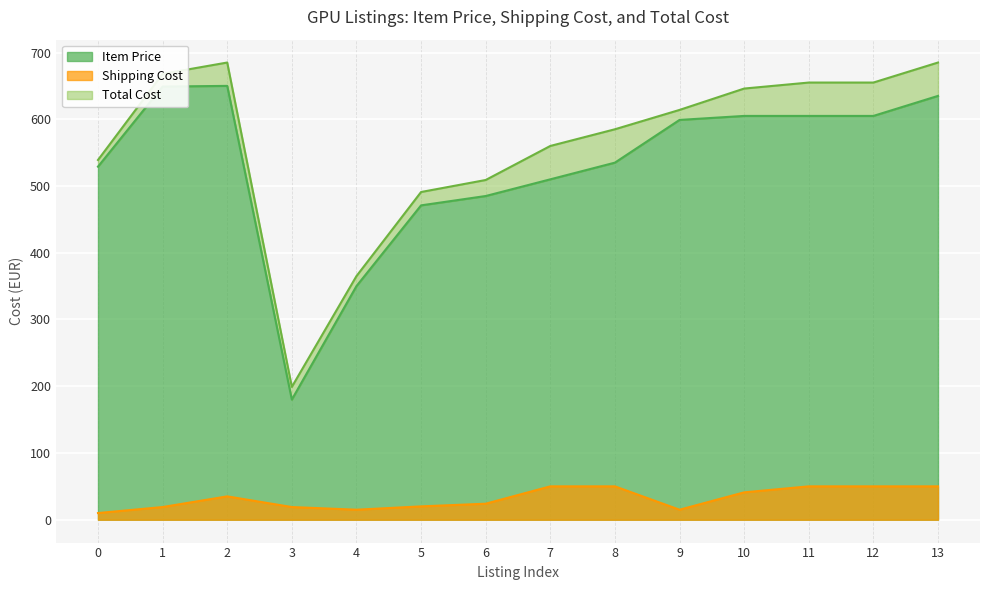

Is it true that Total Cost equals 685 at 2?

True